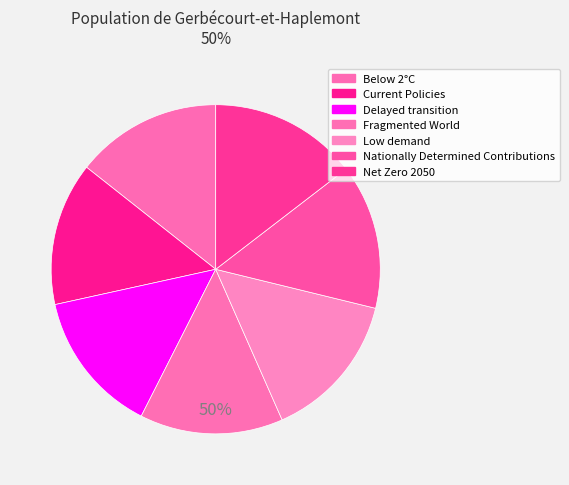

Does any single category account for the majority?

No